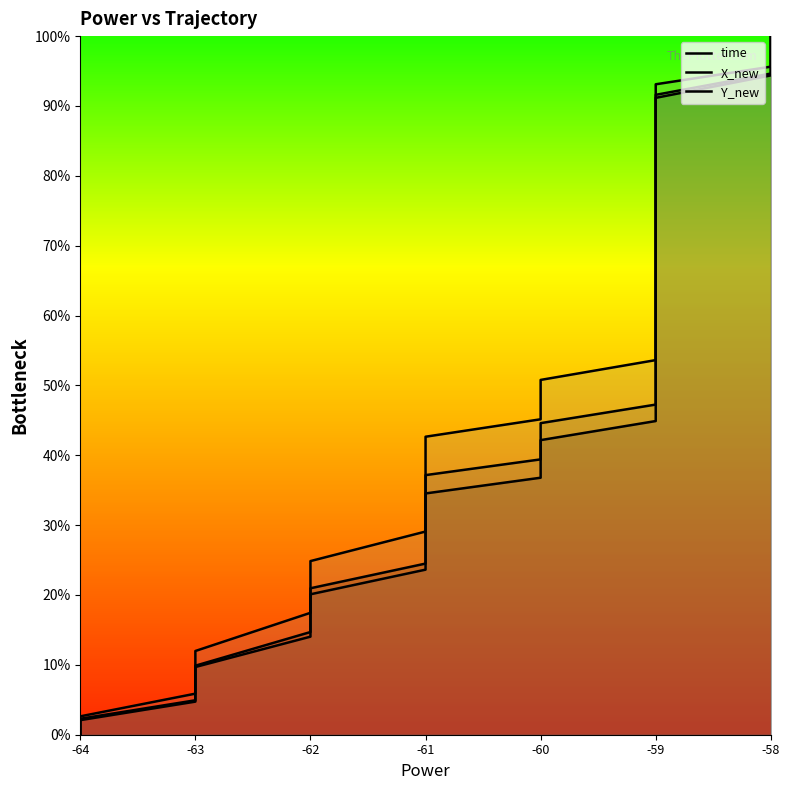

True or false: Y_new has more than 0 interior local peaks.

False